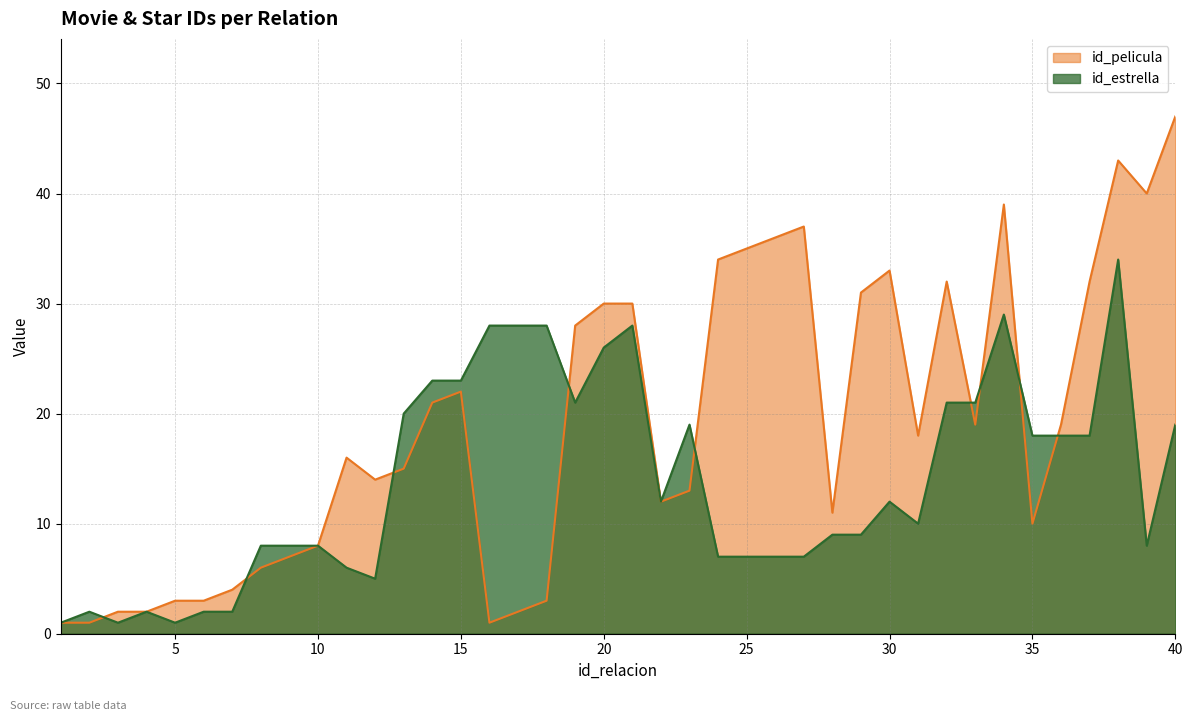

Reading left to right, what are all the values shown in this chart?

id_pelicula: 1=1	2=1	3=2	4=2	5=3	6=3	7=4	8=6	9=7	10=8	11=16	12=14	13=15	14=21	15=22	16=1	17=2	18=3	19=28	20=30	21=30	22=12	23=13	24=34	25=35	26=36	27=37	28=11	29=31	30=33	31=18	32=32	33=19	34=39	35=10	36=19	37=32	38=43	39=40	40=47
id_estrella: 1=1	2=2	3=1	4=2	5=1	6=2	7=2	8=8	9=8	10=8	11=6	12=5	13=20	14=23	15=23	16=28	17=28	18=28	19=21	20=26	21=28	22=12	23=19	24=7	25=7	26=7	27=7	28=9	29=9	30=12	31=10	32=21	33=21	34=29	35=18	36=18	37=18	38=34	39=8	40=19